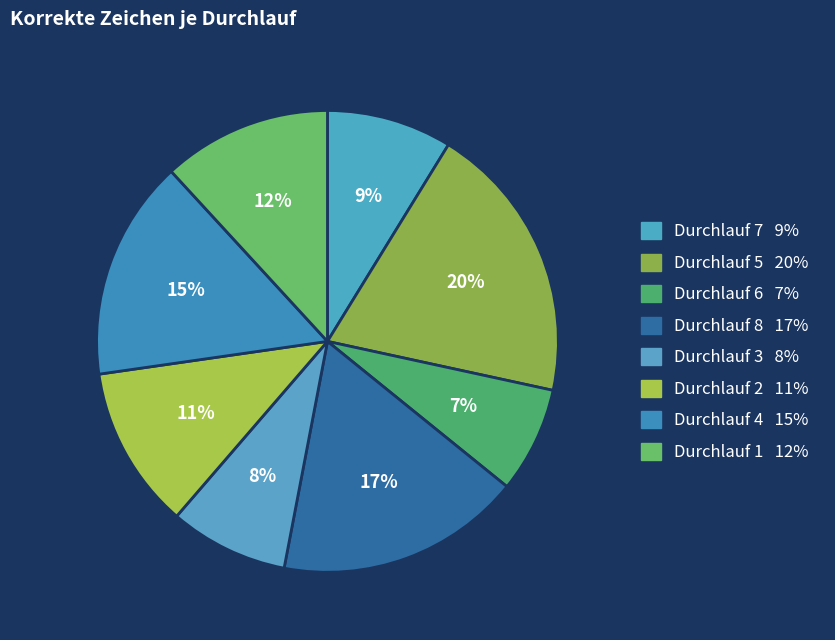

Rank the categories by value from lowest to highest.

Durchlauf 6, Durchlauf 3, Durchlauf 7, Durchlauf 2, Durchlauf 1, Durchlauf 4, Durchlauf 8, Durchlauf 5